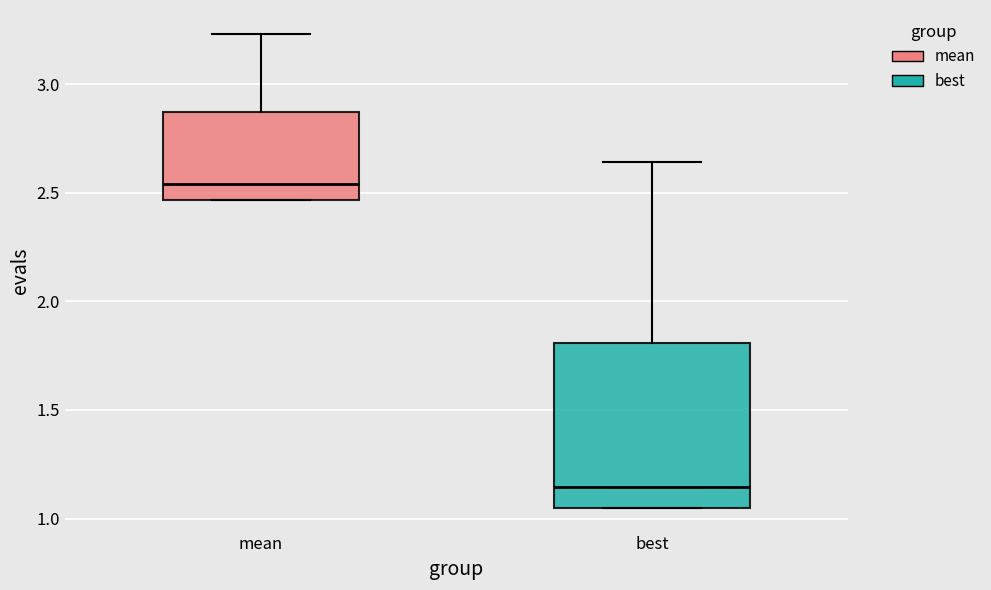

Comparing the boxes themselves (not the whiskers), which one is the tallest?

best